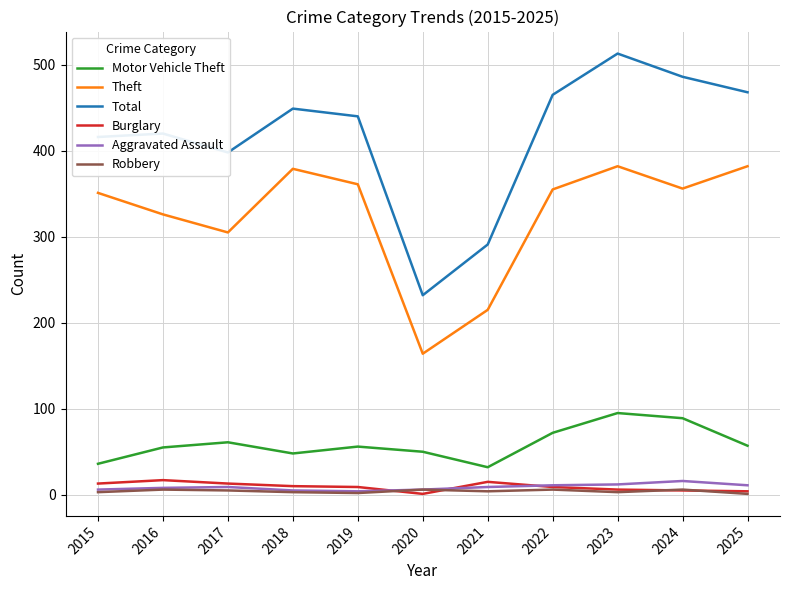

Is it true that Theft equals 556 at 2018?

False